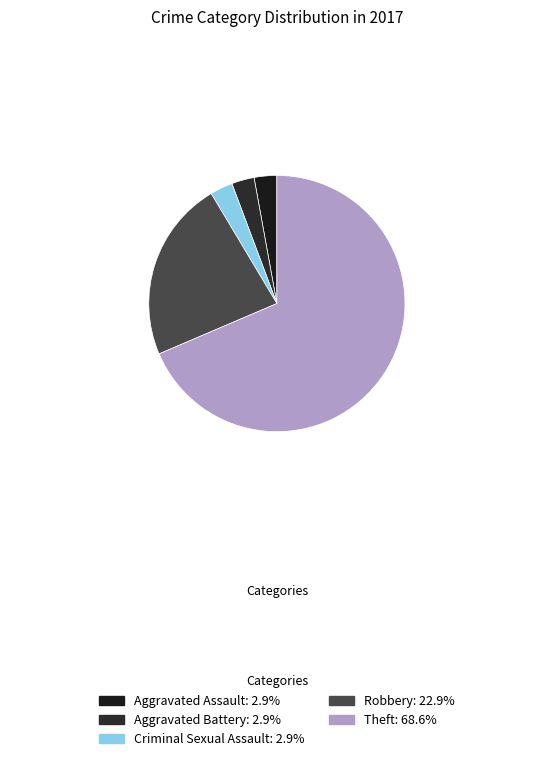

What percentage is the Aggravated Assault slice, to the nearest percent?

3%